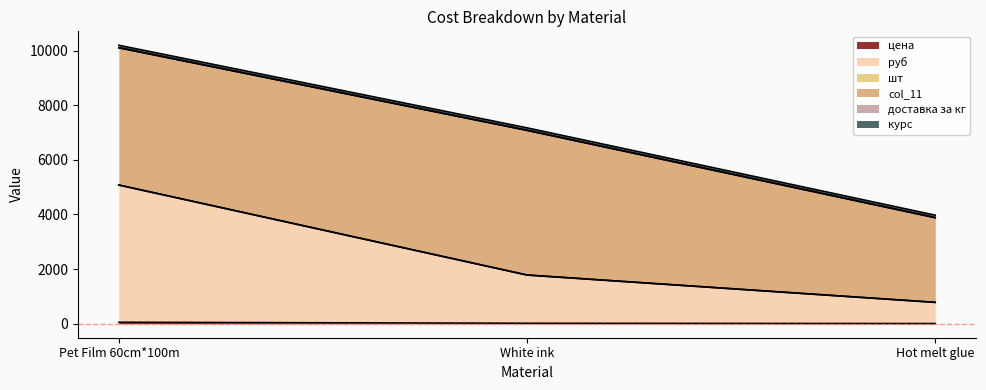

What is the approximate value of шт at White ink?

1786.6